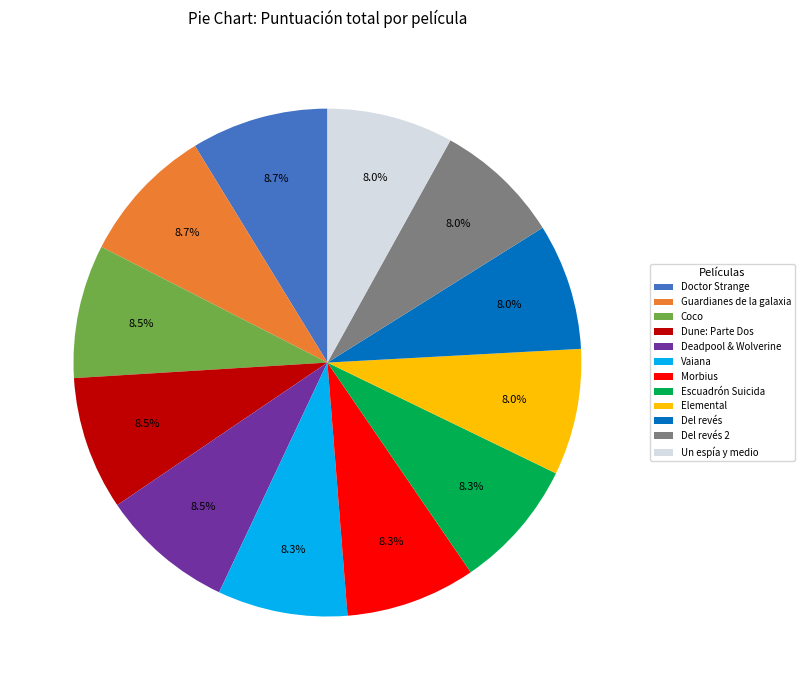

Count the number of slices in the pie.

12